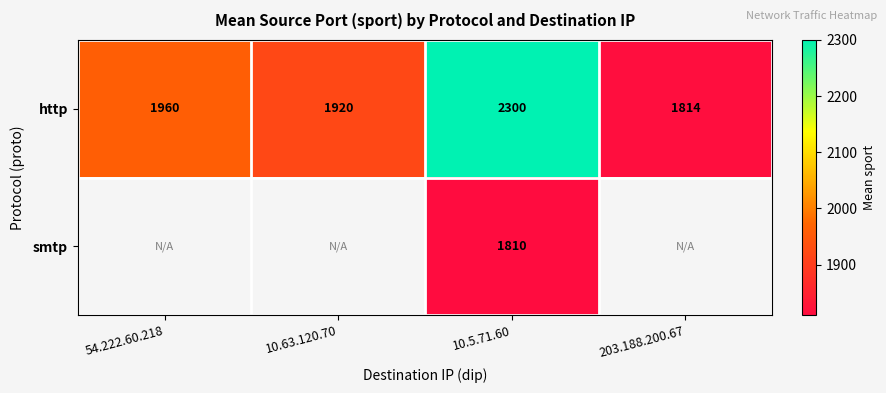

List the labels in order of http value, largest first.

10.5.71.60, 54.222.60.218, 10.63.120.70, 203.188.200.67